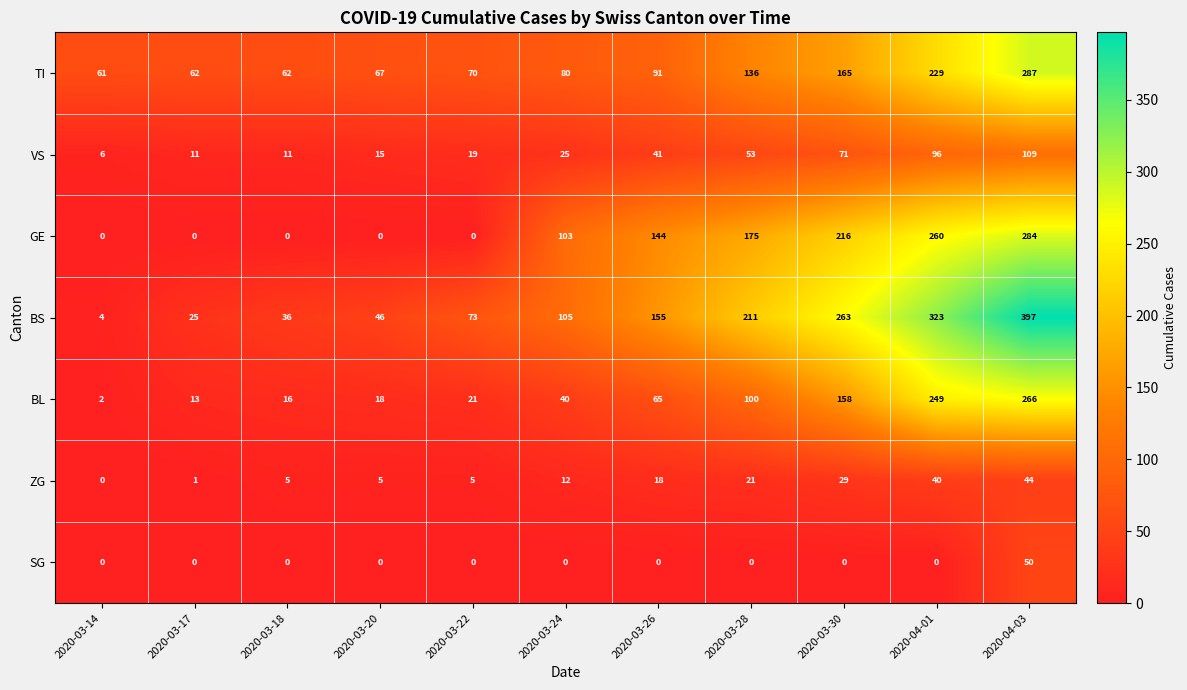

What is the spread (max minus min) of values at 2020-04-01?

323